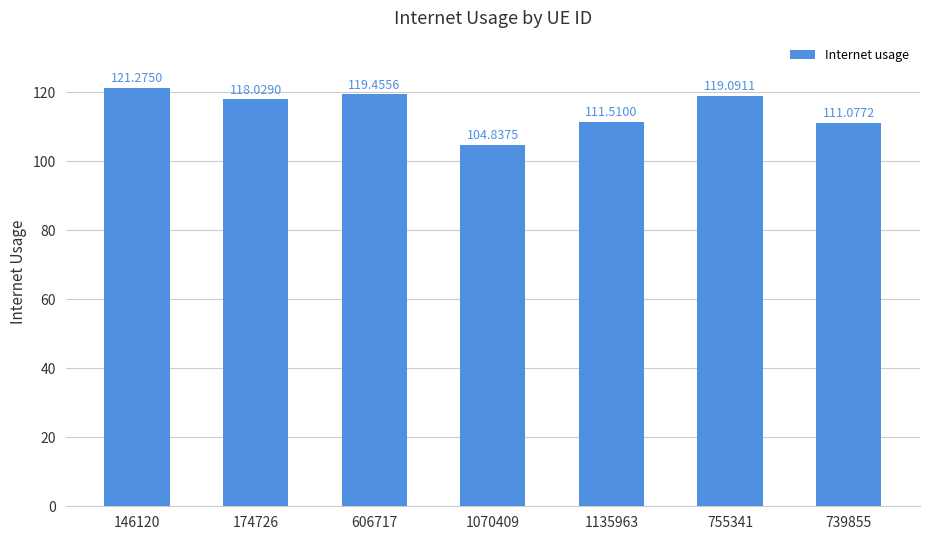

What is the change in value from 755341 to 739855?

-8.0